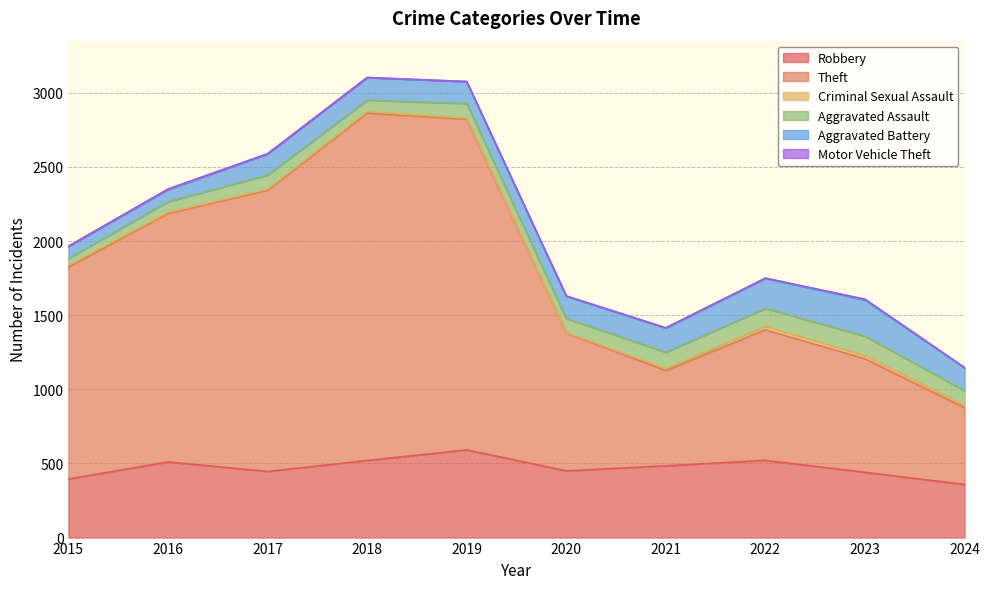

Reading left to right, transcribe all the data shown in this chart.

Robbery: 2015=395	2016=510	2017=446	2018=520	2019=591	2020=450	2021=484	2022=521	2023=440	2024=358
Theft: 2015=1429	2016=1676	2017=1896	2018=2342	2019=2230	2020=930	2021=642	2022=880	2023=766	2024=517
Criminal Sexual Assault: 2015=12	2016=8	2017=8	2018=11	2019=8	2020=3	2021=14	2022=24	2023=22	2024=16
Aggravated Assault: 2015=46	2016=71	2017=95	2018=77	2019=98	2020=94	2021=110	2022=121	2023=130	2024=99
Aggravated Battery: 2015=82	2016=82	2017=142	2018=152	2019=148	2020=150	2021=163	2022=202	2023=244	2024=155
Motor Vehicle Theft: 2015=1	2016=4	2017=2	2018=1	2019=1	2020=3	2021=2	2022=2	2023=6	2024=2